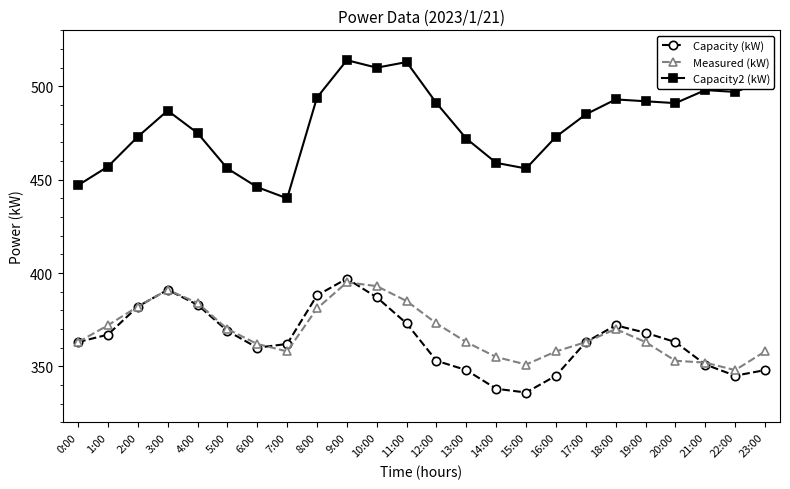

The value of Capacity (kW) at 17:00 is 596. True or false?

False